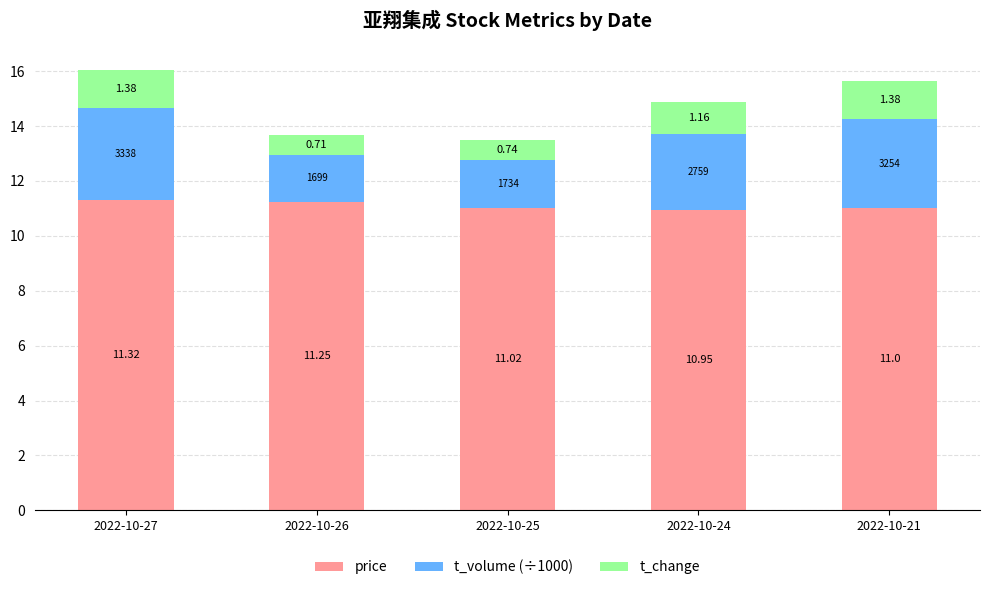

At which category is the sum across all series the highest?

2022-10-27